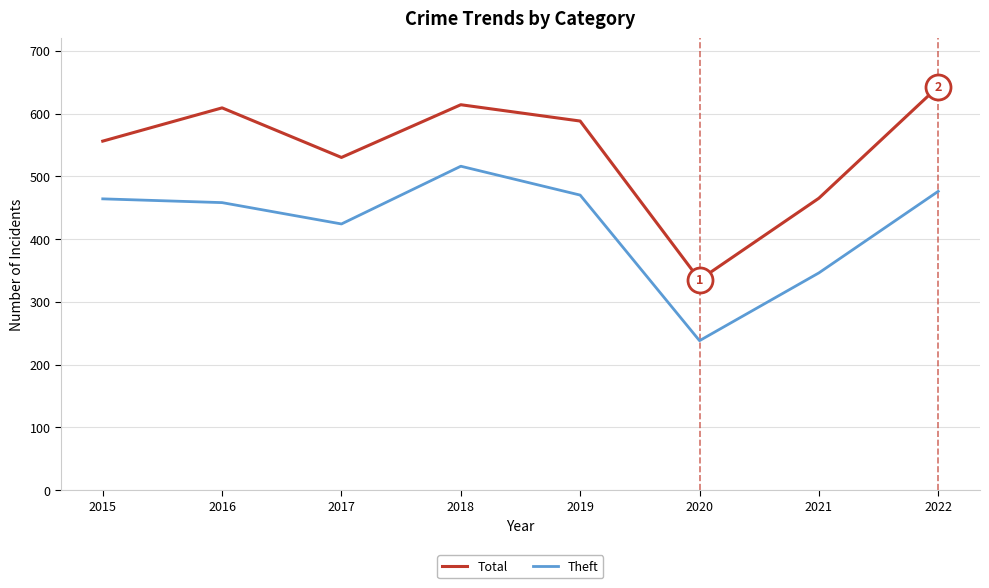

What is the spread (max minus min) of values at 2019?

118